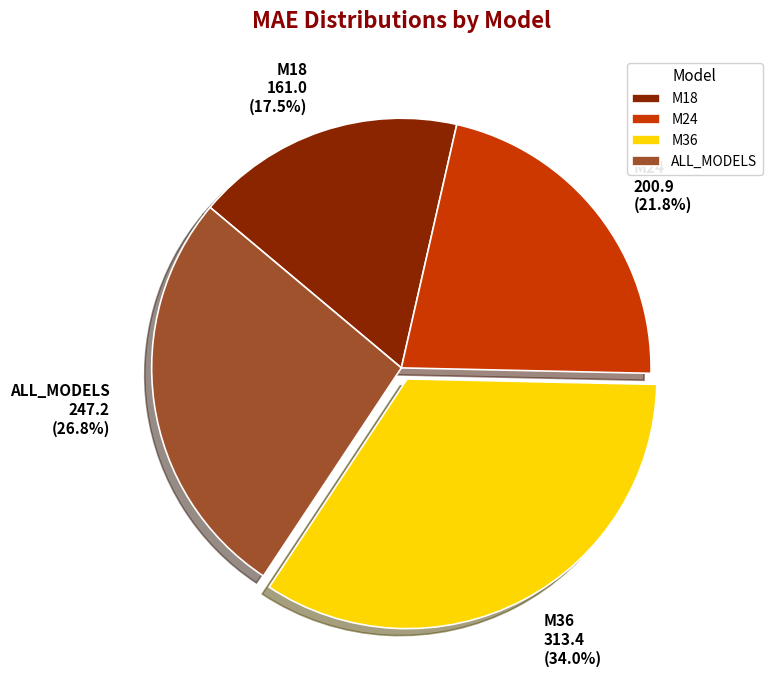

Which slice is the largest?

M36